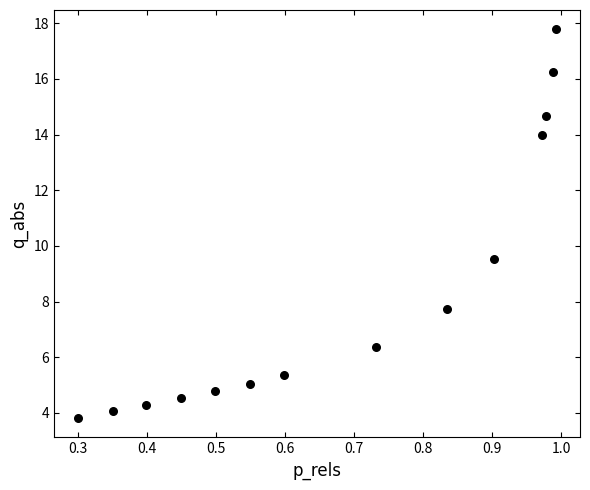

What is the range of Y values (max minus min)?

14.0